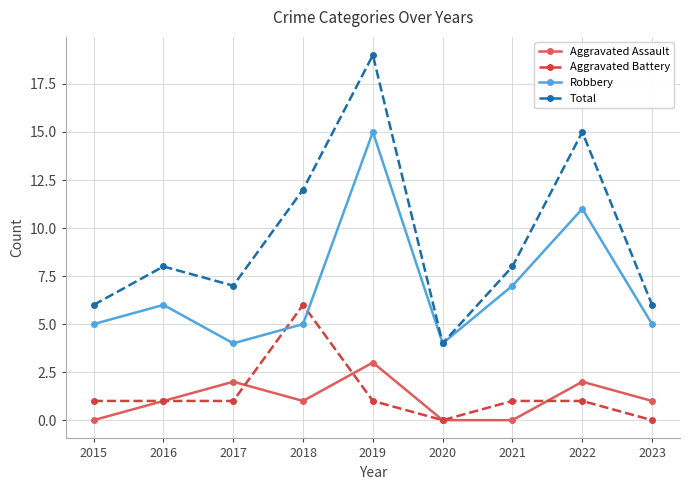

Does the chart have visible grid lines?

Yes